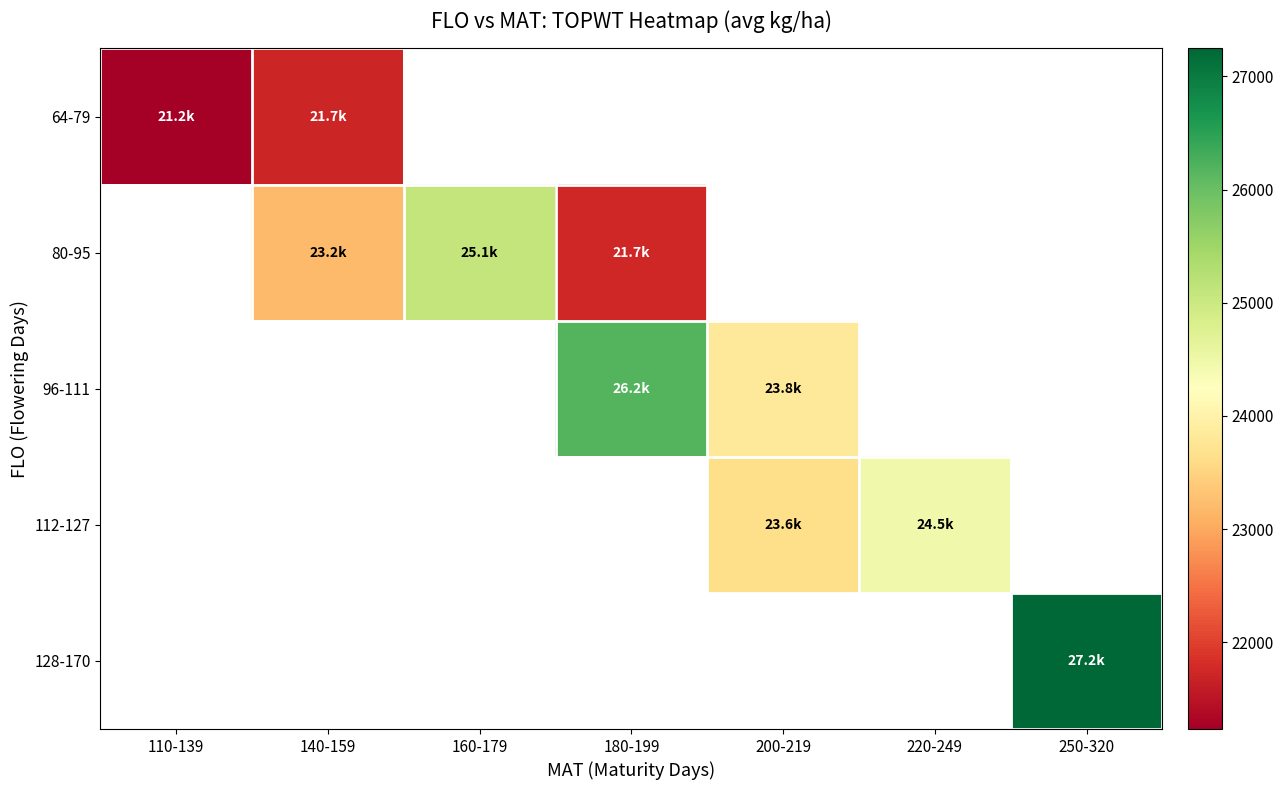

Count the number of categories in the chart.

7